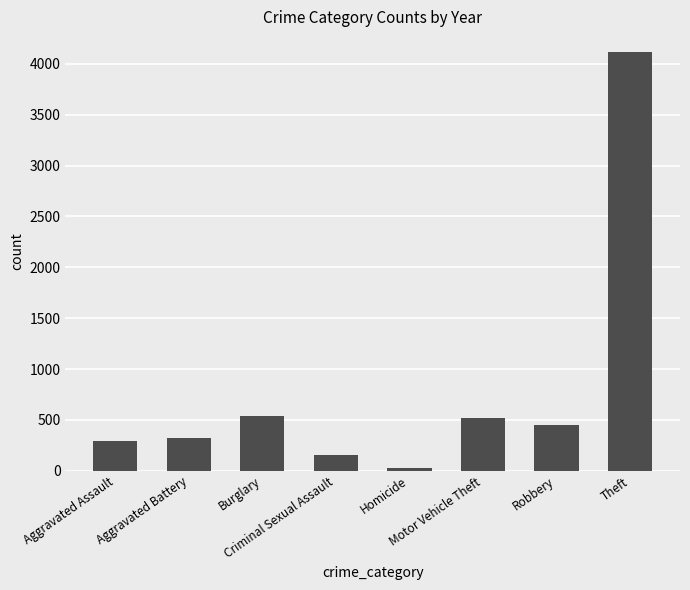

What is the sum of all values?

6425